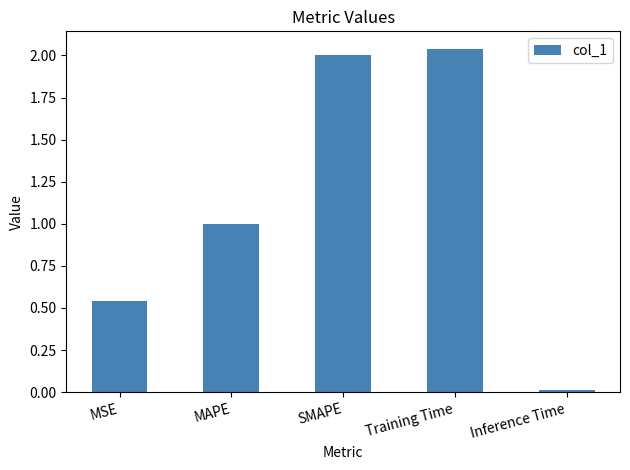

What is the label of the 2nd bar from the left?

MAPE